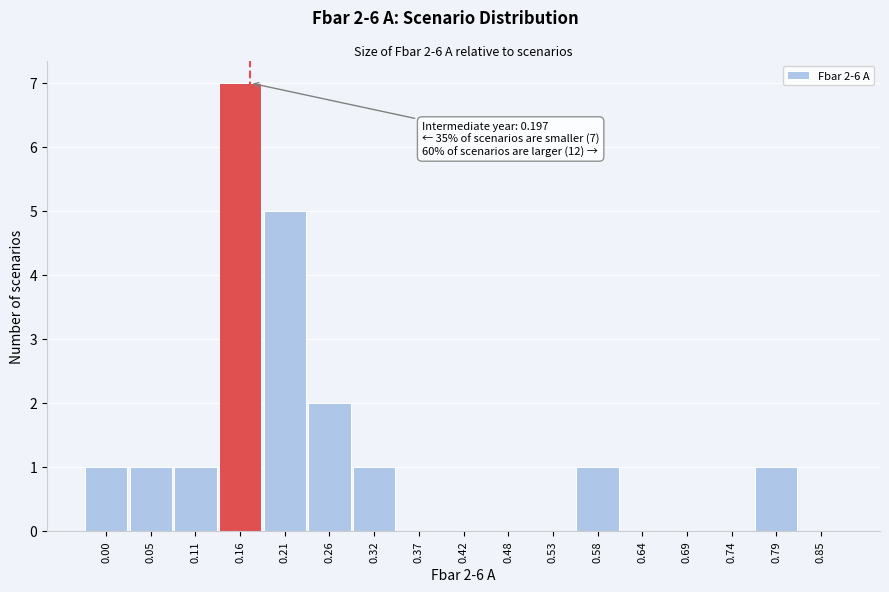

Reading left to right, list all the values displayed in this chart.

0.00=1	0.05=1	0.11=1	0.16=7	0.21=5	0.26=2	0.32=1	0.37=0	0.42=0	0.48=0	0.53=0	0.58=1	0.64=0	0.69=0	0.74=0	0.79=1	0.85=0